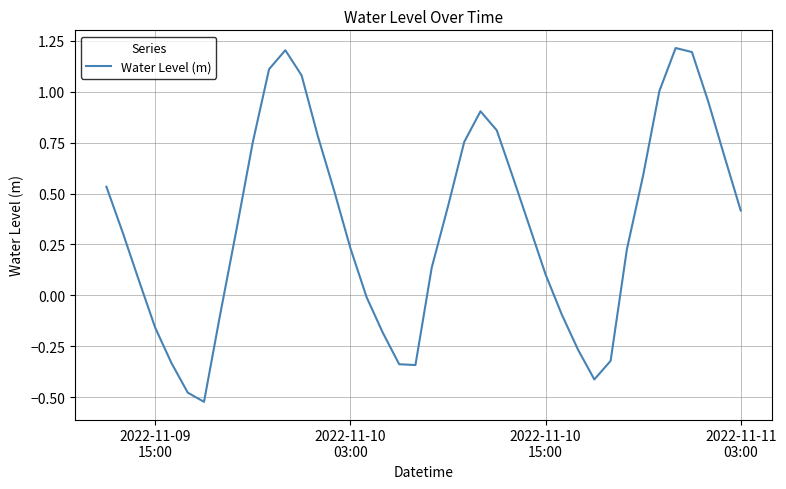

What is the maximum value shown in the chart?

1.2